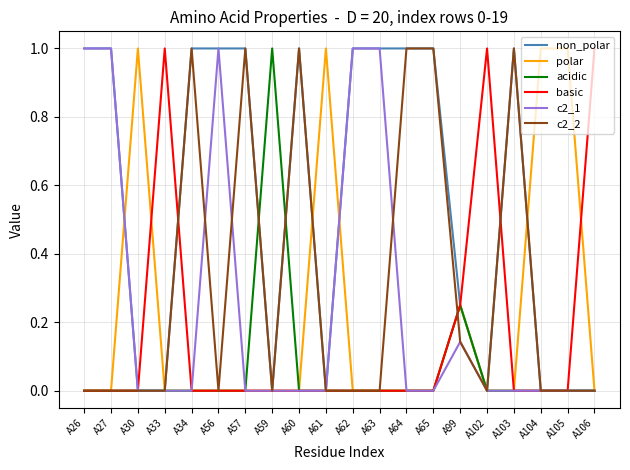

The c2_2 series shows 0.0 at A33. True or false?

True